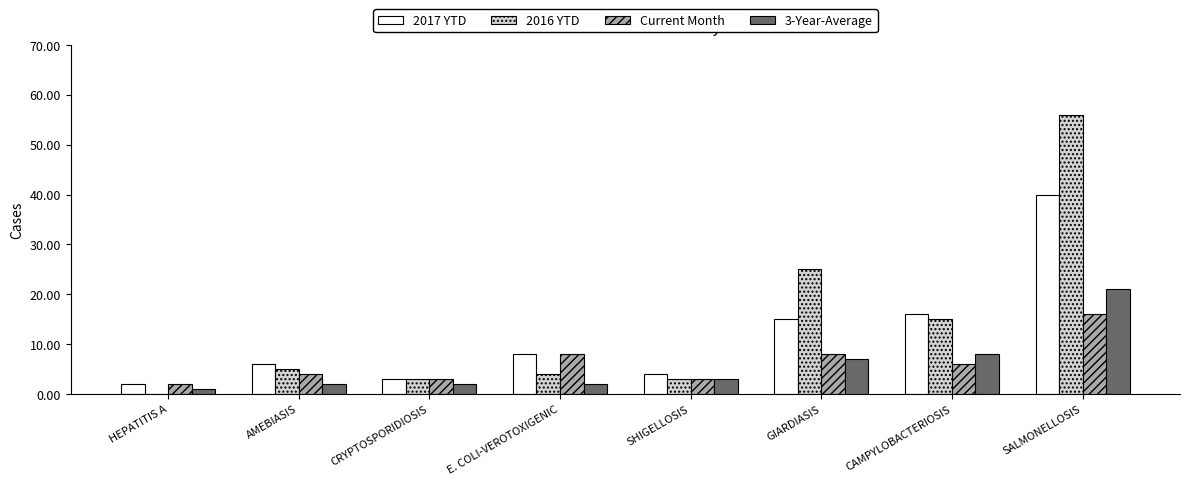

What is the difference between the 2016 YTD values at E. COLI-VEROTOXIGENIC and AMEBIASIS?

1